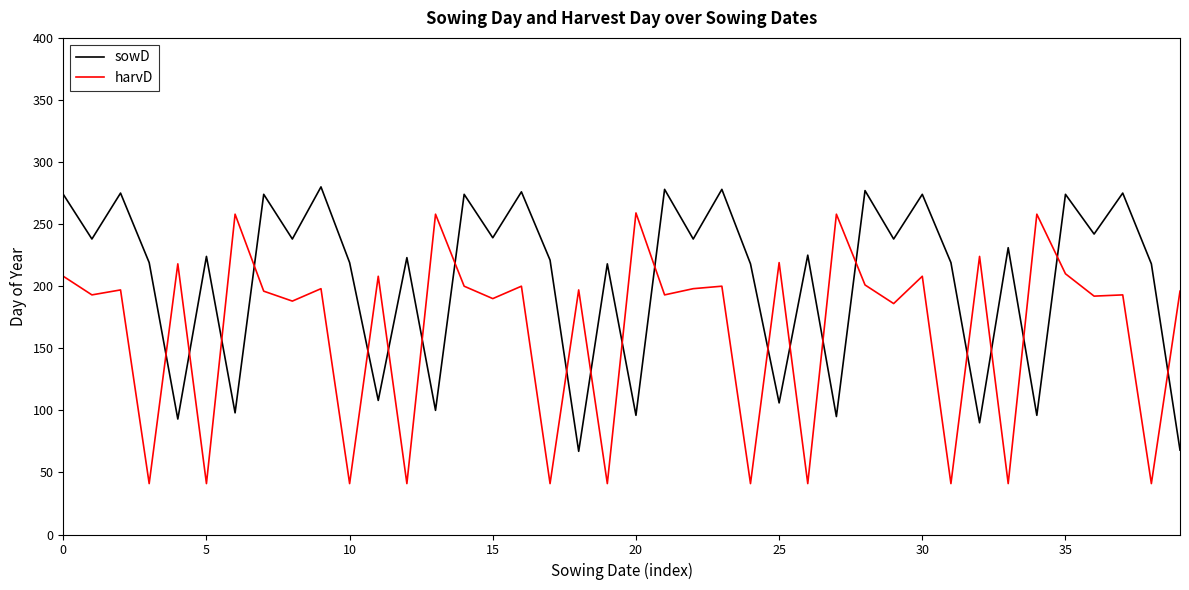

Which series has the largest total across all categories?

sowD